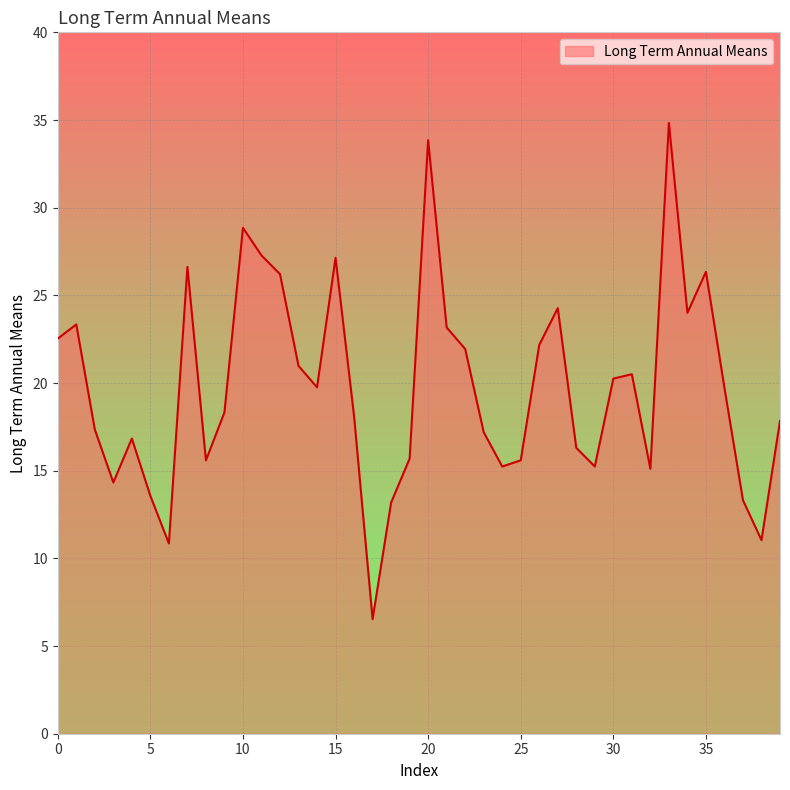

What is the smallest value displayed?

6.5